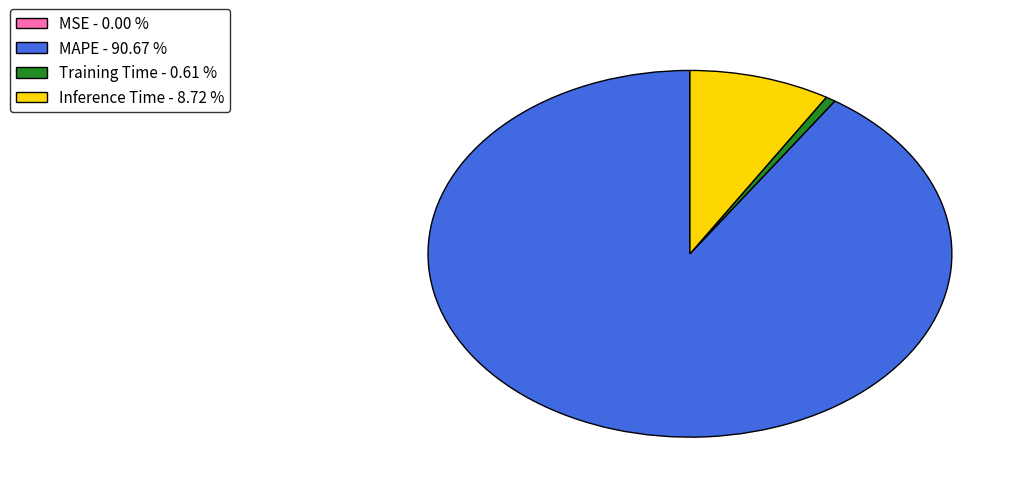

What is the largest slice in the pie chart?

MAPE - 90.67 %